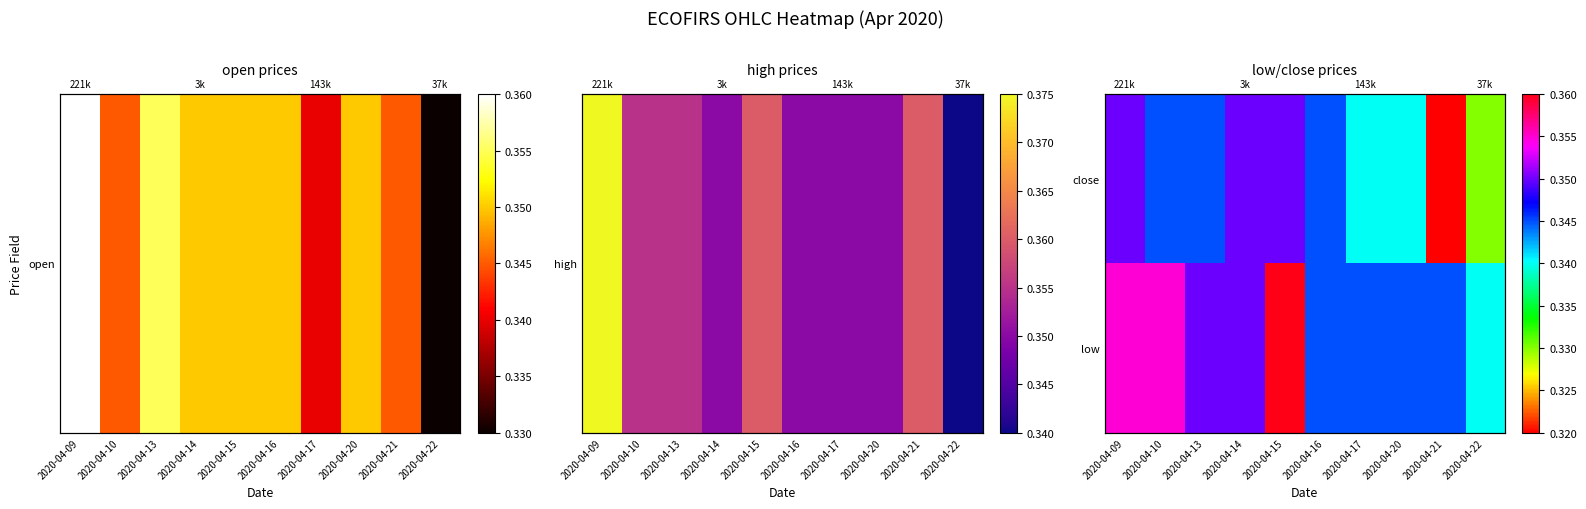

How many low values are between 0 and 1?

10